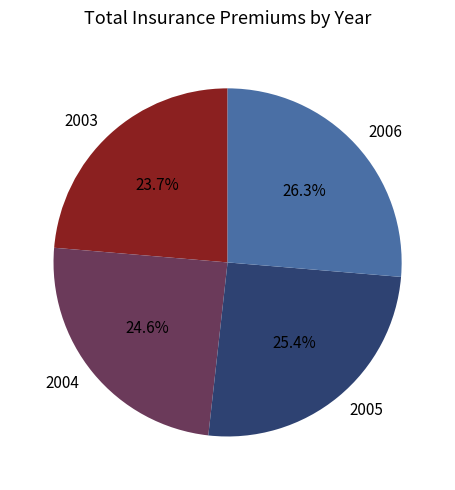

What is the total percentage of 2005 and 2003?

49.1%